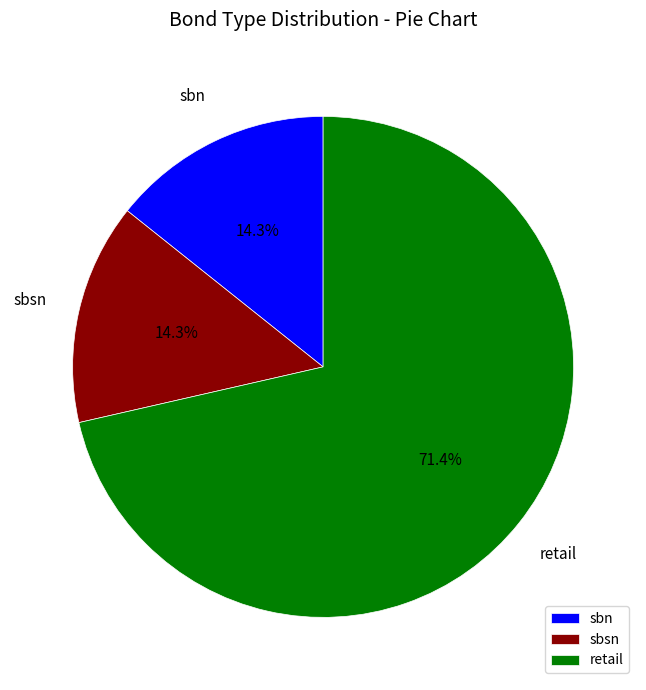

The sbn slice represents 23% of the pie. True or false?

False